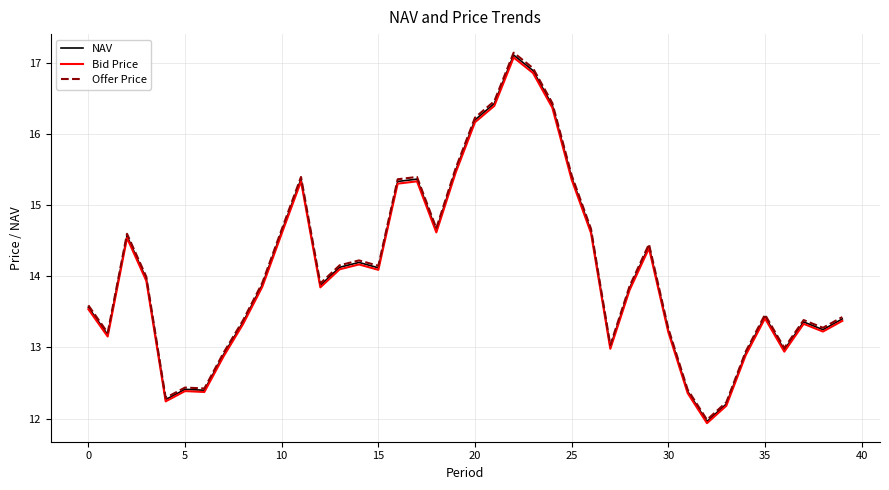

Which series has the widest spread of values?

Offer Price